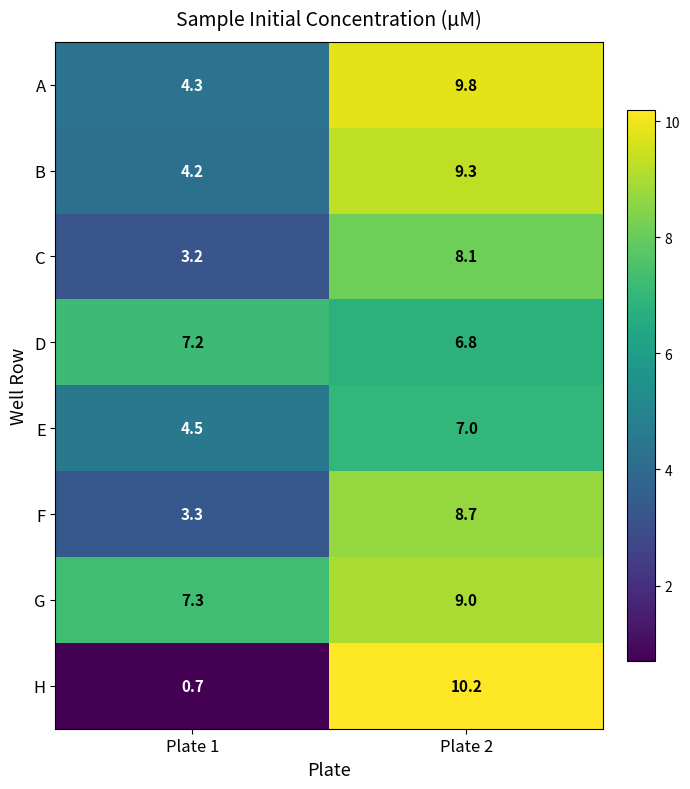

Which series has the largest total across all categories?

G